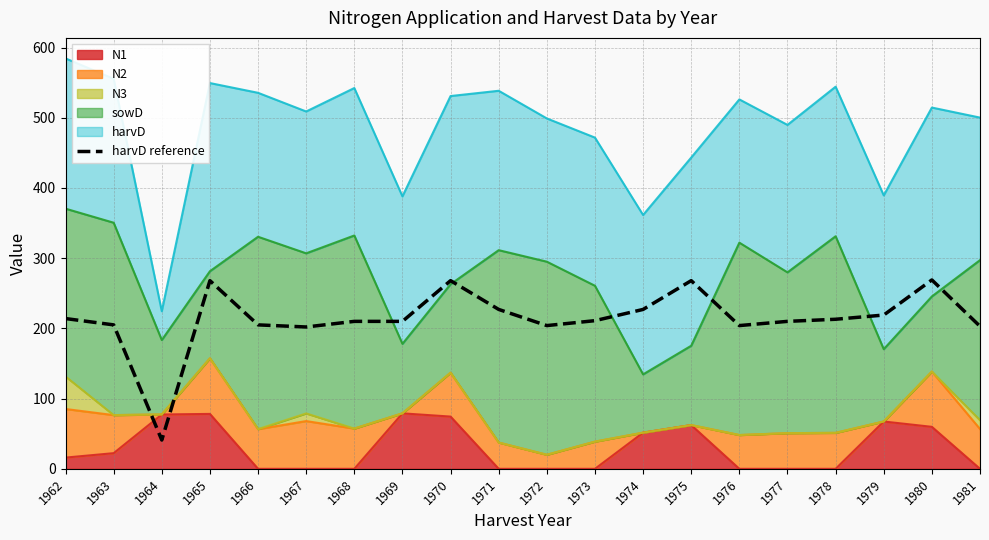

What is the sum of the values at 1980 and 1973?

480